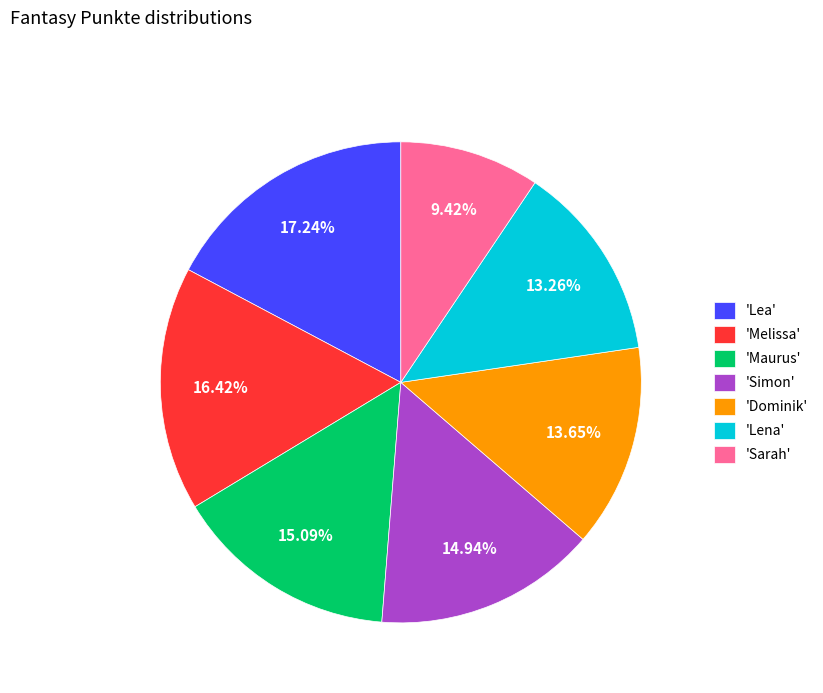

Which category has the biggest portion of the pie?

'Lea'